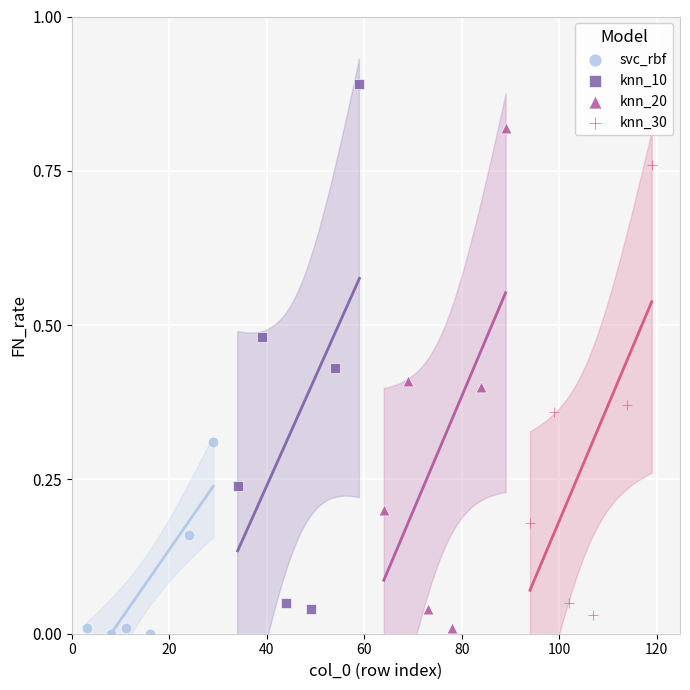

Which series has the widest spread of Y values?

knn_10